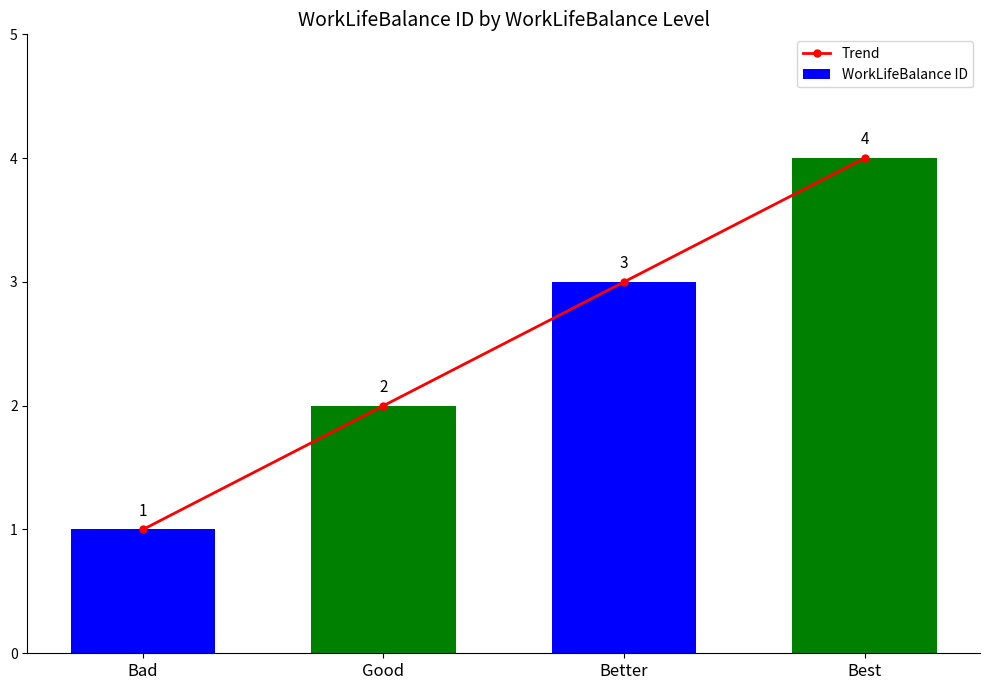

At which label does Trend first exceed 3?

Best